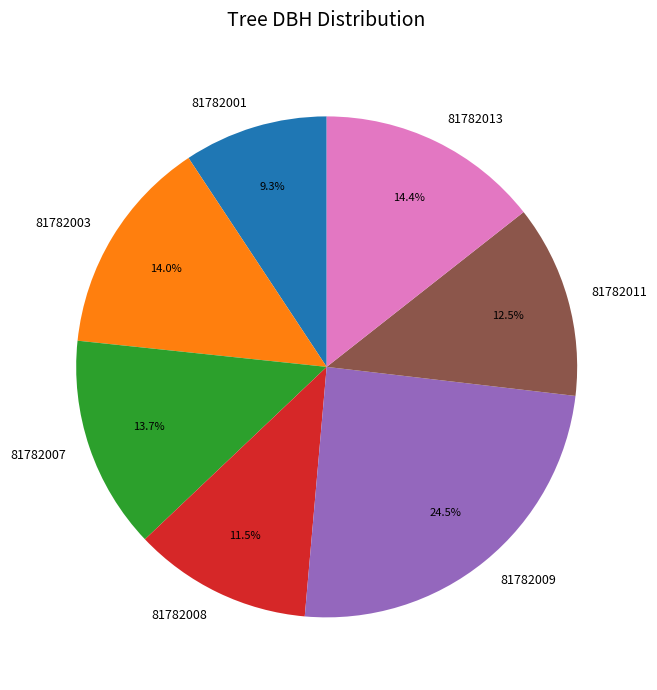

Which category has the biggest portion of the pie?

81782009